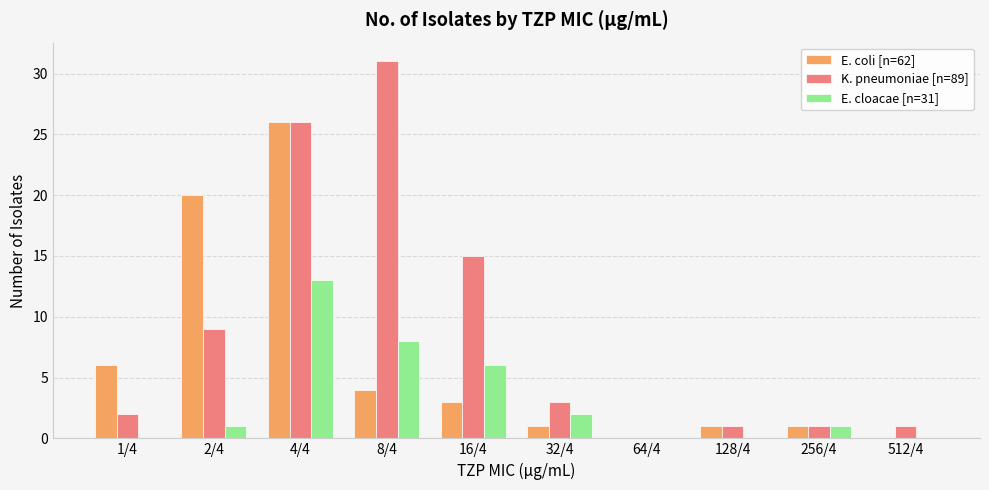

What is the maximum value for K. pneumoniae [n=89]?

31